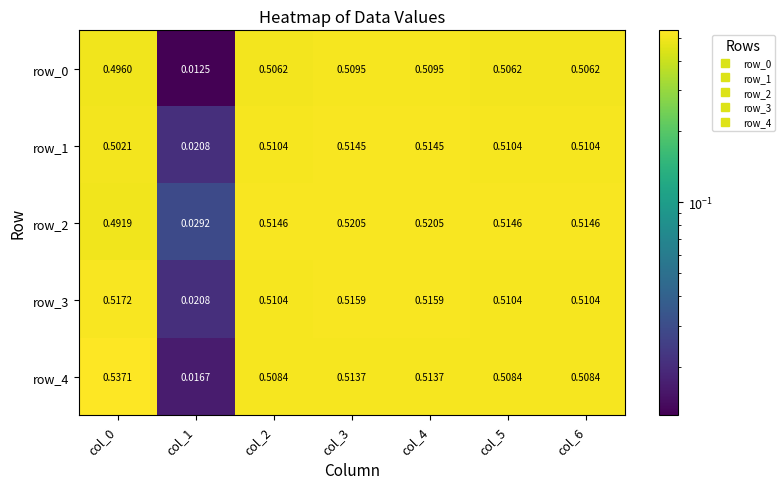

How many distinct data groups are displayed?

5